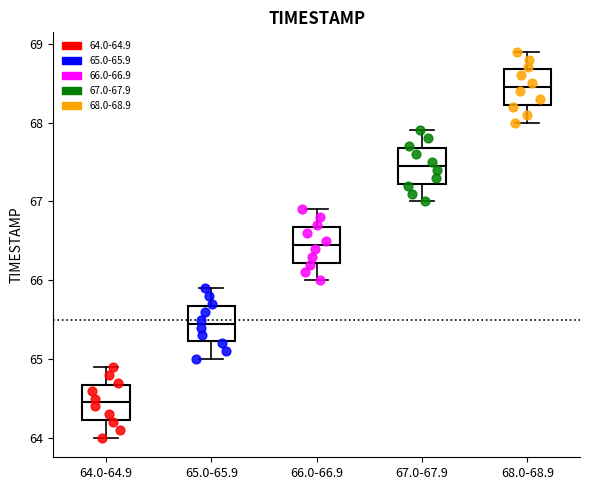

Reading left to right, read every box against the y-axis: the position of its median line, the range the box covers, and the ends of its whiskers. The values are not printed on the chart, so give them approximately, as read against the axis.

64.0-64.9: median 64.5, box 64.2 to 64.7, whiskers 64.0 to 64.9
65.0-65.9: median 65.5, box 65.2 to 65.7, whiskers 65.0 to 65.9
66.0-66.9: median 66.5, box 66.2 to 66.7, whiskers 66.0 to 66.9
67.0-67.9: median 67.5, box 67.2 to 67.7, whiskers 67.0 to 67.9
68.0-68.9: median 68.5, box 68.2 to 68.7, whiskers 68.0 to 68.9